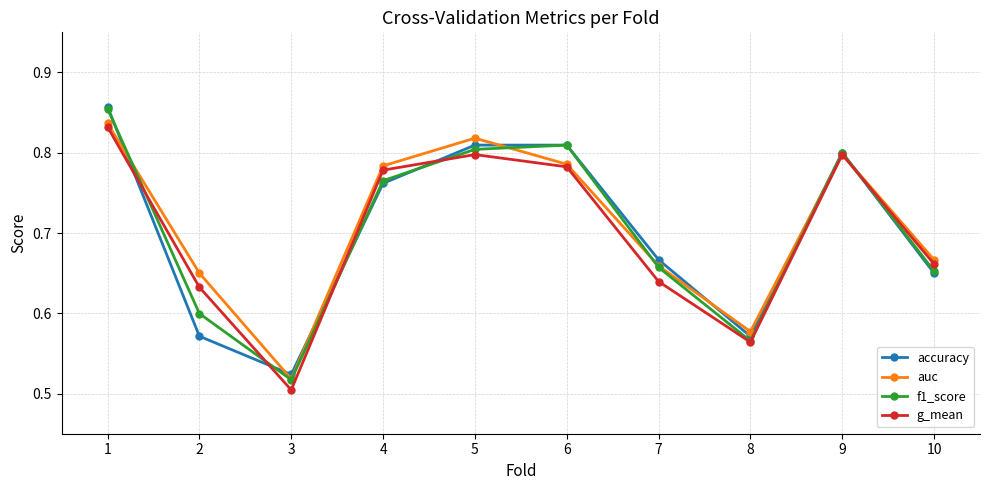

What is the sum of the f1_score values at 6 and 3?

1.3